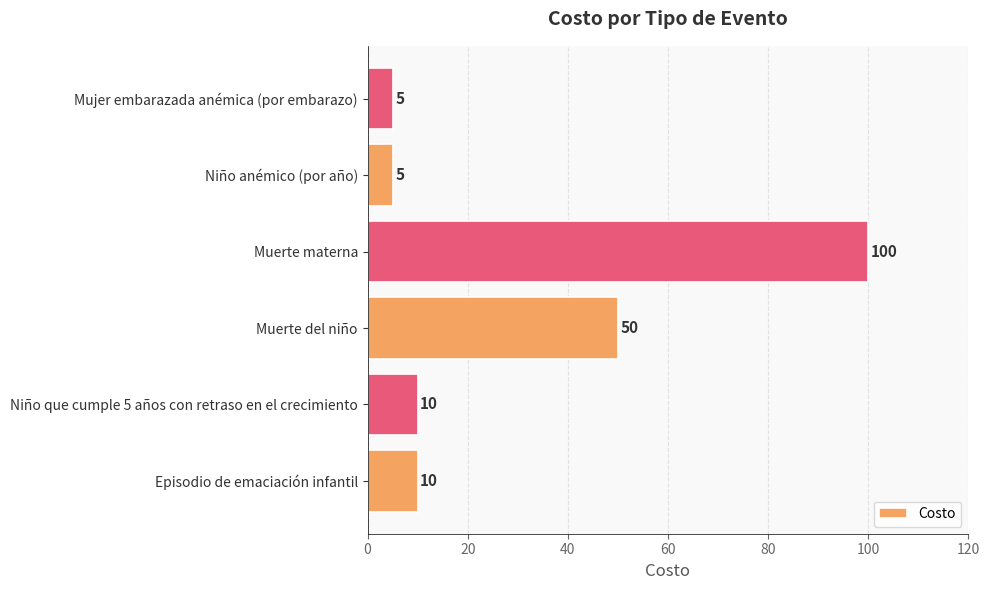

What is the change in value from Episodio de emaciación infantil to Niño anémico (por año)?

-5